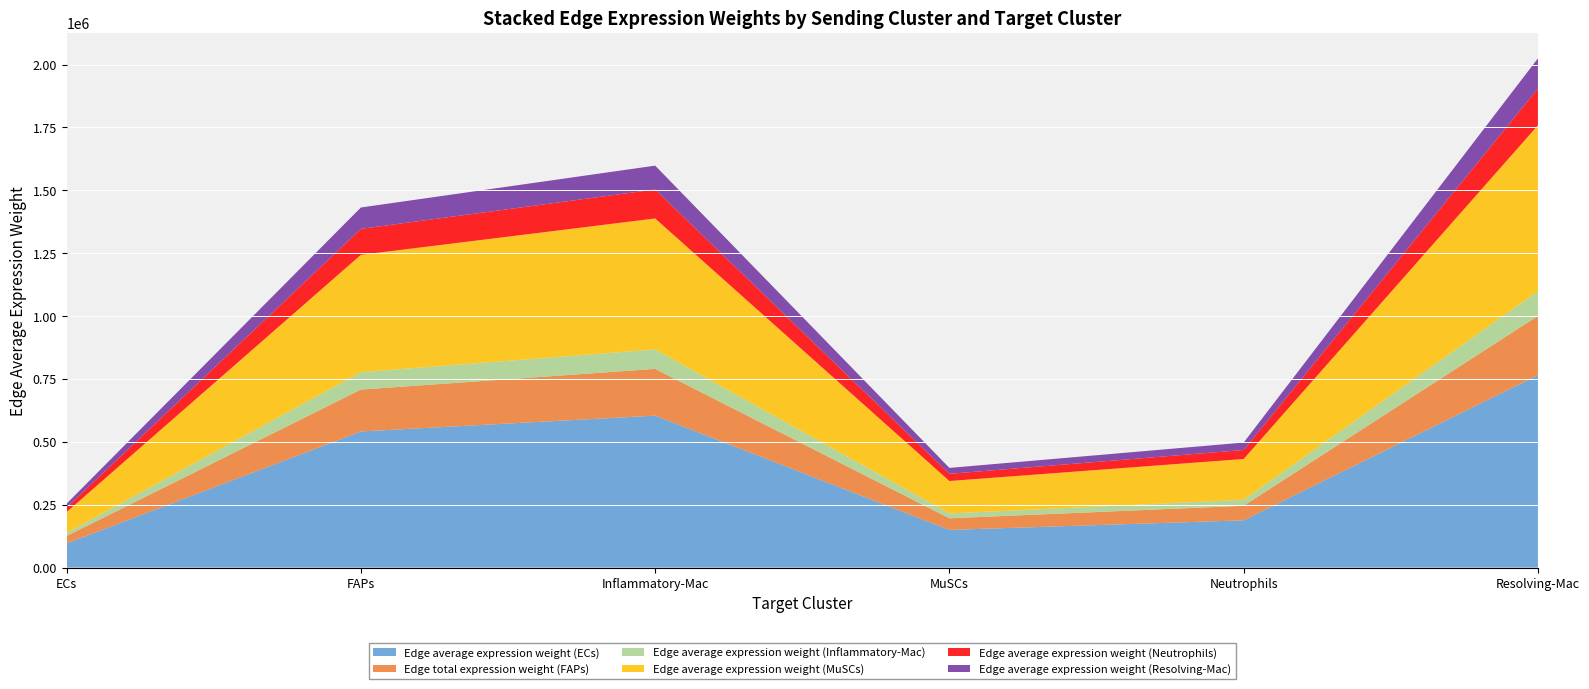

Reading left to right, extract all data points from this chart.

Edge average expression weight (ECs): 96086.0	541219.8	604139.5	149785.3	187893.6	765381.7
Edge total expression weight (FAPs): 29568.7	166550.3	185912.7	46093.6	57820.8	235532.0
Edge average expression weight (Inflammatory-Mac): 12312.6	69352.8	77415.5	19193.7	24077.0	98077.3
Edge average expression weight (MuSCs): 82819.8	466495.5	520728.1	129105.0	161951.8	659708.1
Edge average expression weight (Neutrophils): 18315.3	103163.7	115157.0	28551.1	35815.0	145891.9
Edge average expression weight (Resolving-Mac): 15095.2	85026.2	94911.0	23531.4	29518.3	120242.3